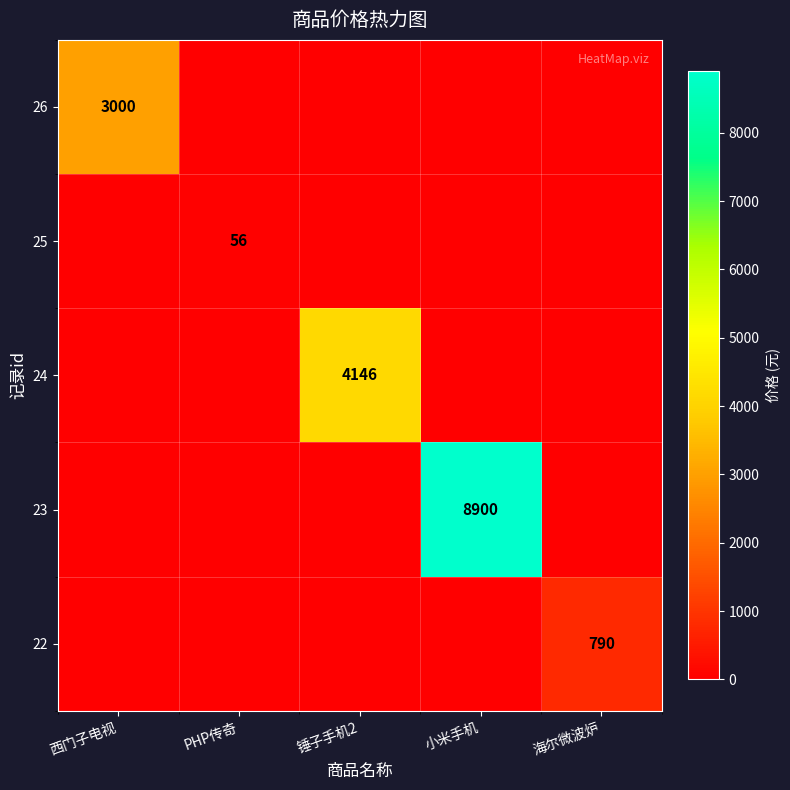

Count the number of categories in the chart.

5